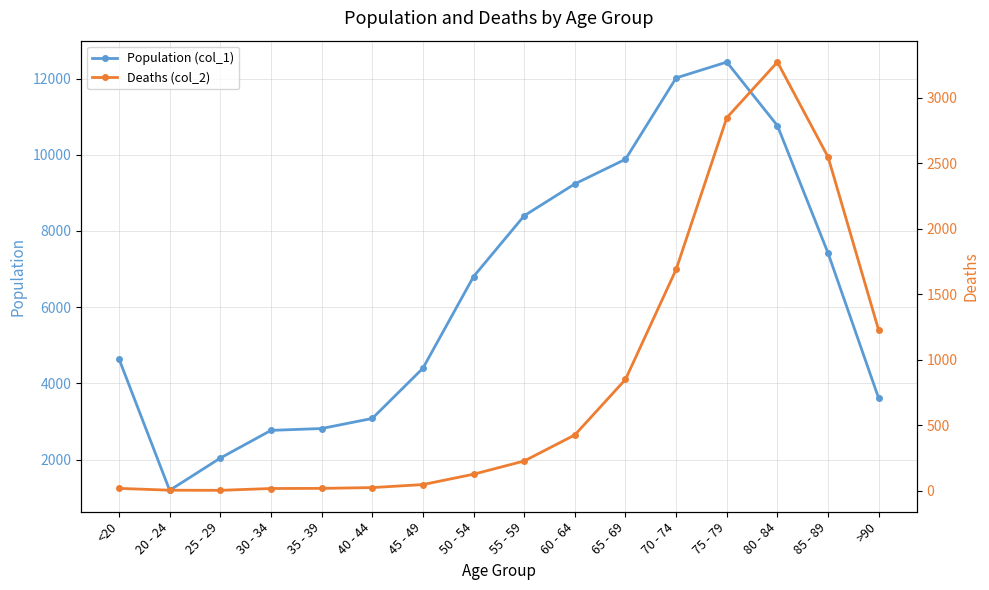

Reading left to right, what are all the values shown in this chart?

Population (col_1): <20=4641	20 - 24=1191	25 - 29=2038	30 - 34=2765	35 - 39=2814	40 - 44=3078	45 - 49=4396	50 - 54=6803	55 - 59=8400	60 - 64=9236	65 - 69=9883	70 - 74=12018	75 - 79=12434	80 - 84=10764	85 - 89=7417	>90=3604
Deaths (col_2): <20=18	20 - 24=4	25 - 29=3	30 - 34=17	35 - 39=18	40 - 44=24	45 - 49=47	50 - 54=126	55 - 59=227	60 - 64=426	65 - 69=850	70 - 74=1690	75 - 79=2848	80 - 84=3273	85 - 89=2548	>90=1224